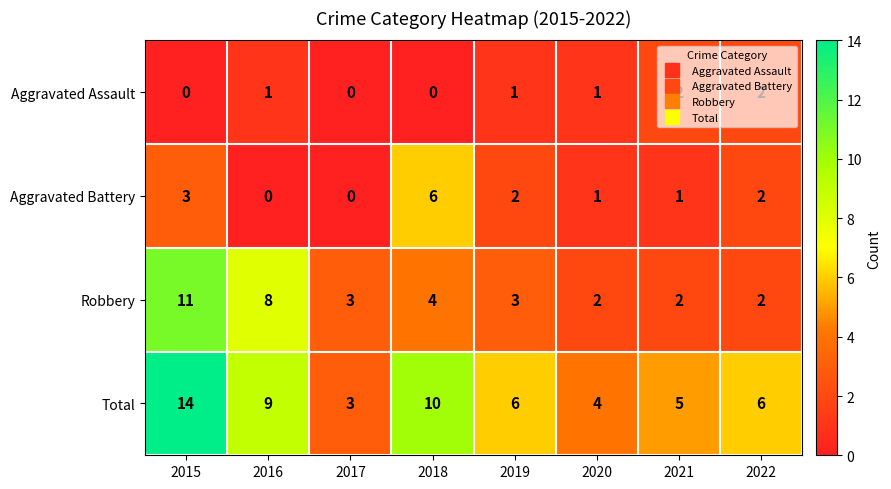

At which category is the sum across all series the highest?

2015